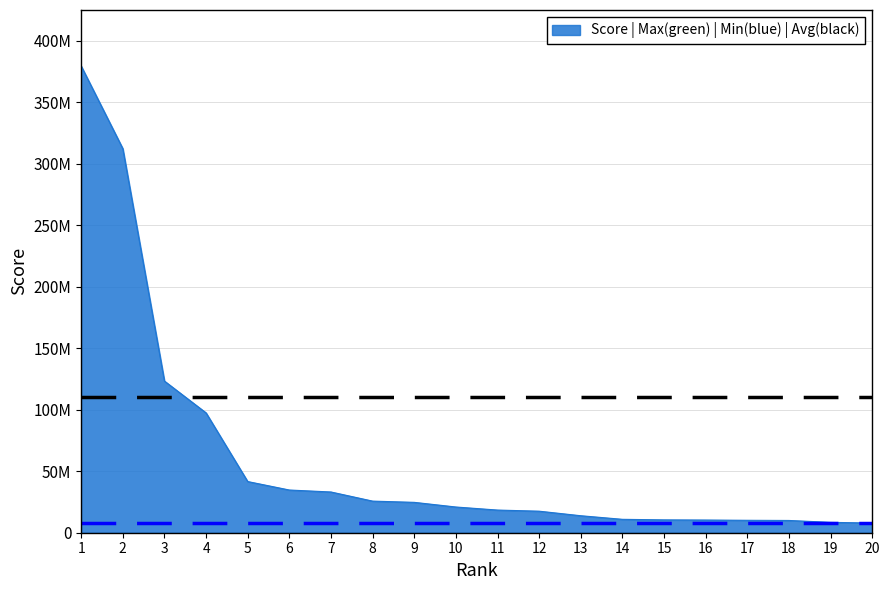

What is the change in value from 7 to 8?

-7419856